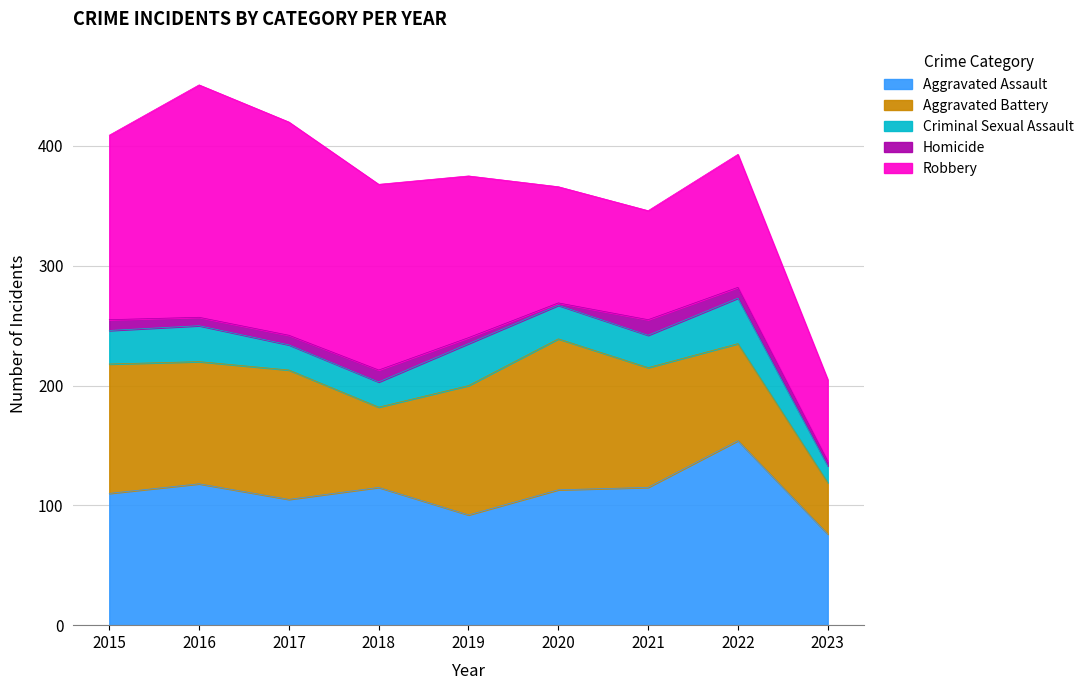

What is the difference between the second highest and minimum values in the Homicide series?

8